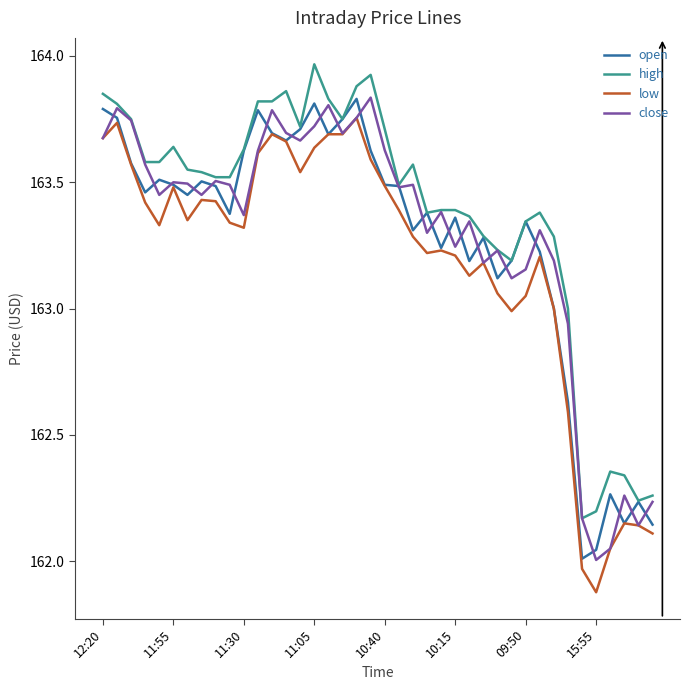

What is the minimum value shown in the chart?

161.9